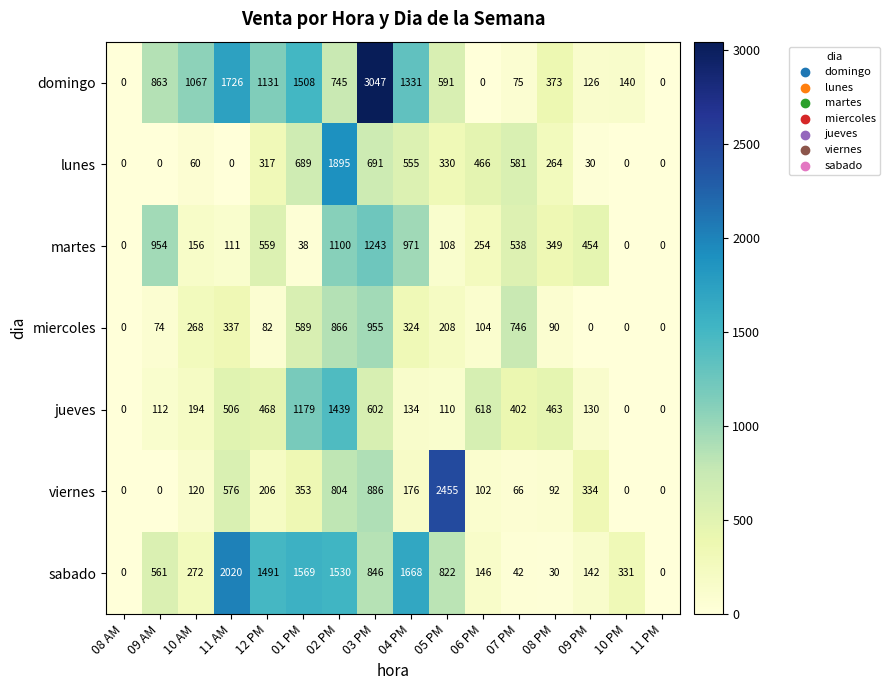

Between 06 PM and 10 PM, which series saw the biggest shift?

jueves